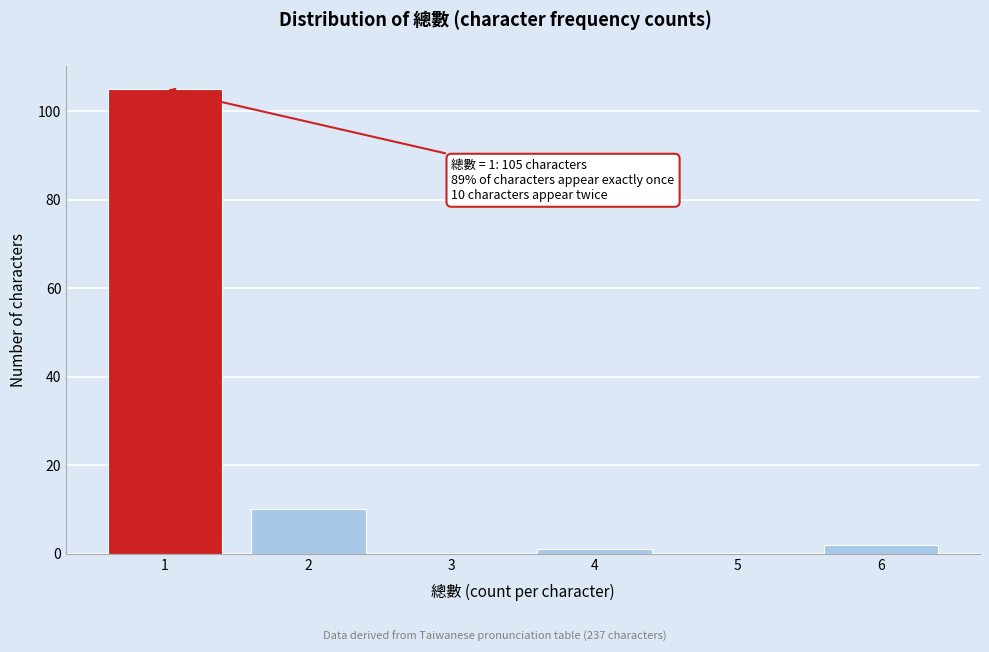

Reading right to left, list all the values displayed in this chart.

6=2	5=0	4=1	3=0	2=10	1=105